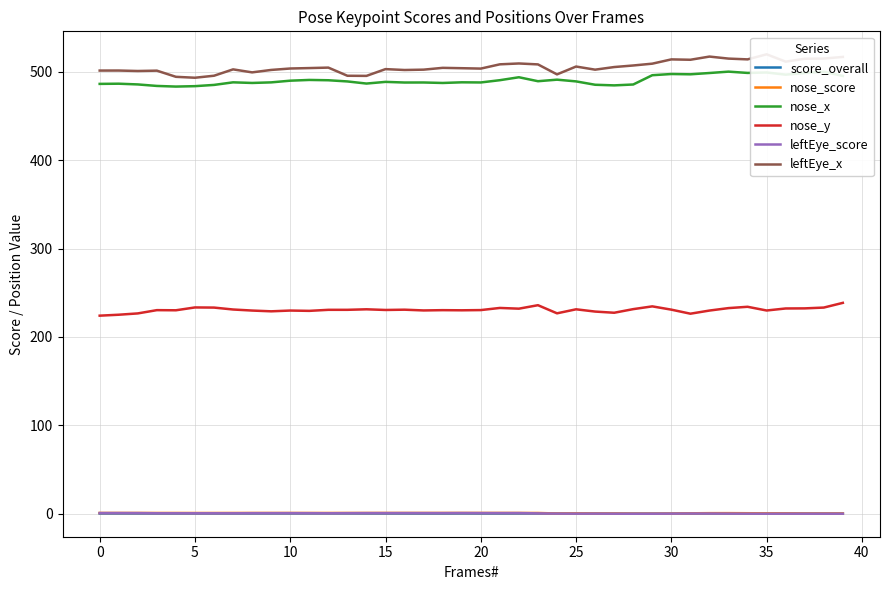

What is the difference between the highest and lowest values at 11?

503.8